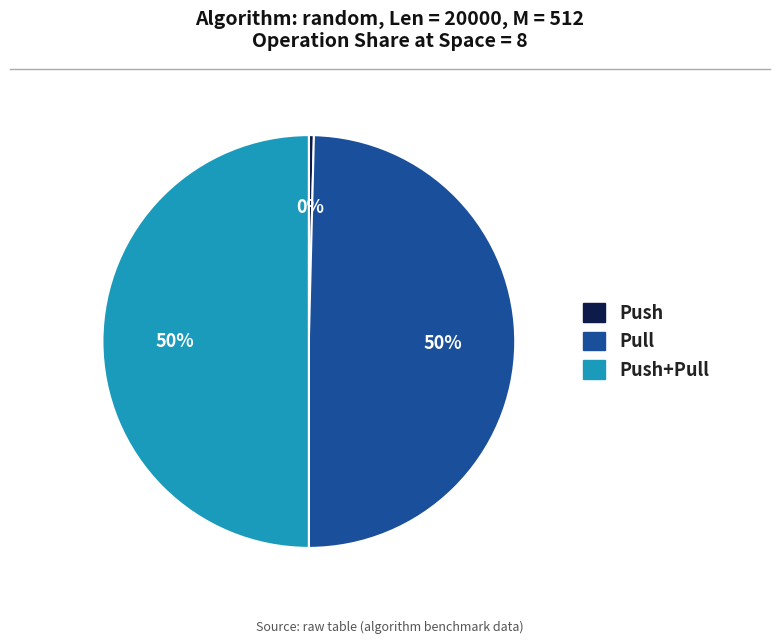

Which slice is the smallest?

Push